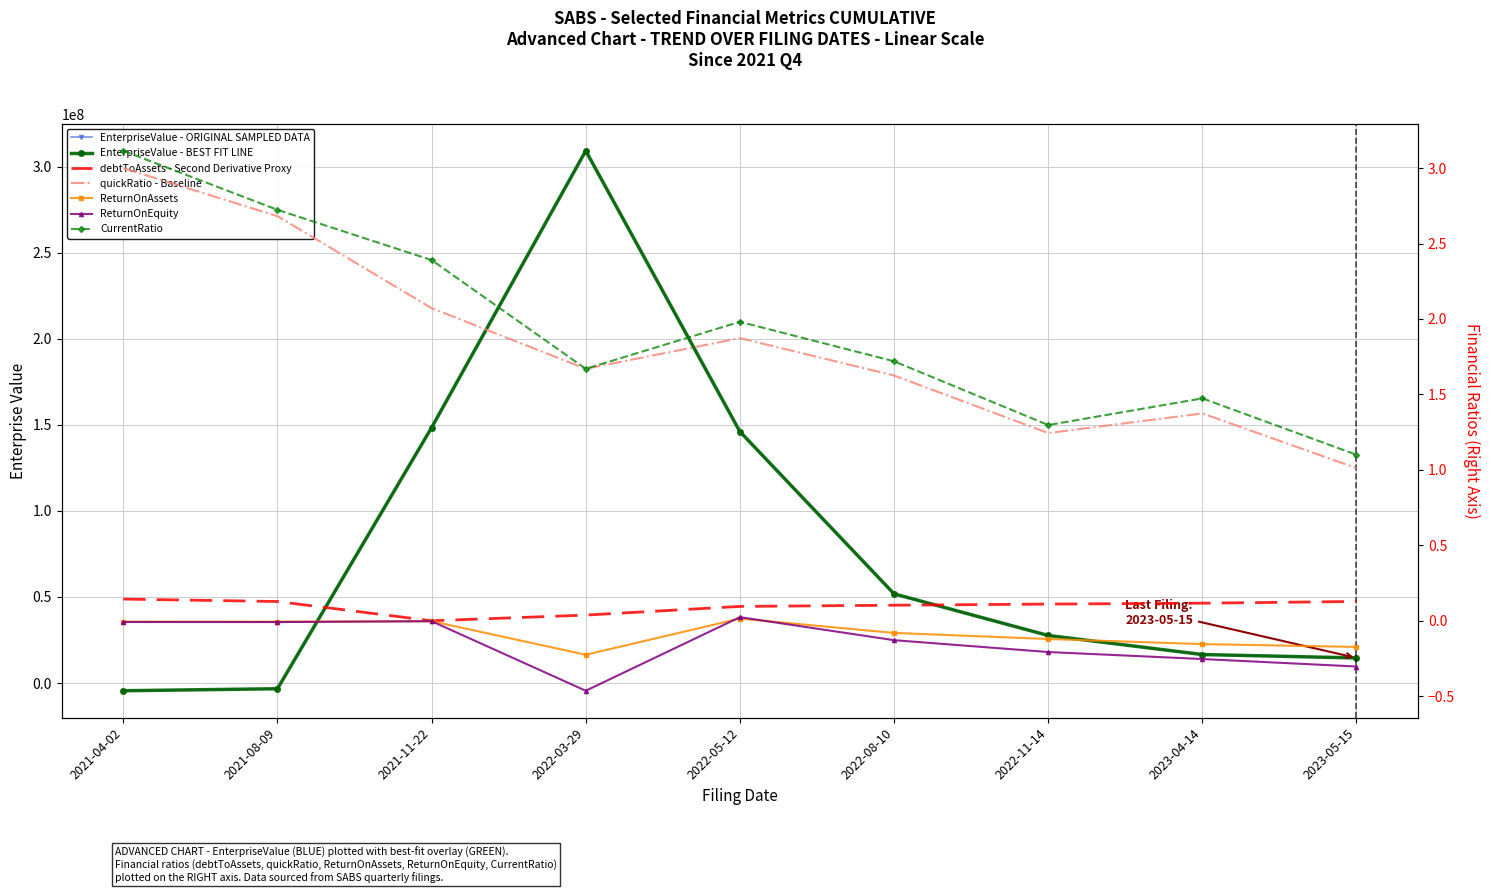

Where does the EnterpriseValue series first go above 27636544?

2021-11-22